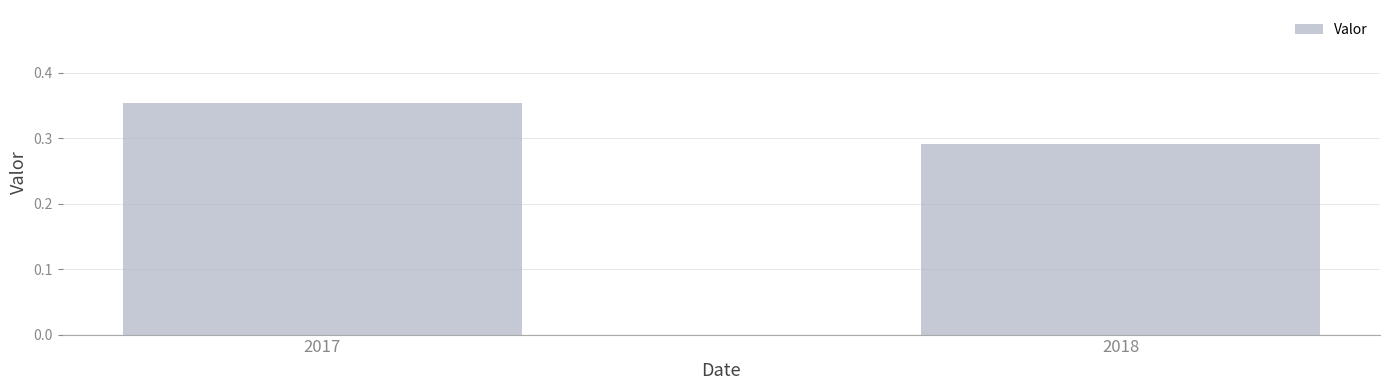

Rank the categories by value from highest to lowest.

2017, 2018